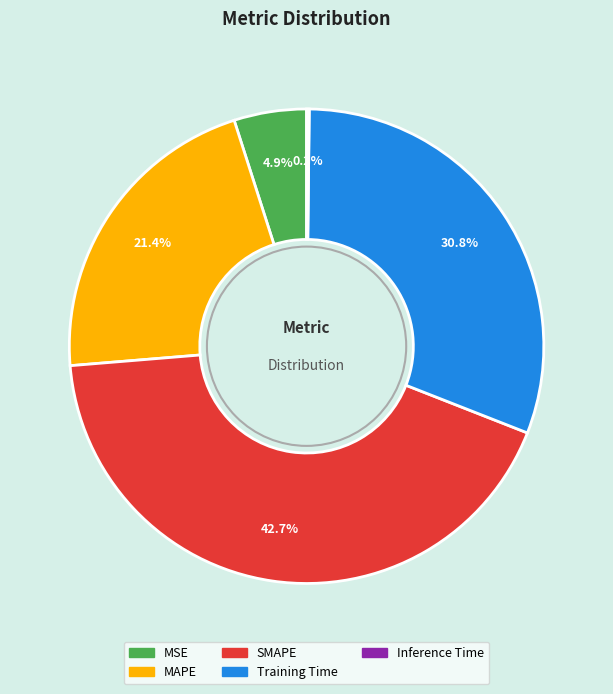

Which has a higher value, MAPE or MSE?

MAPE